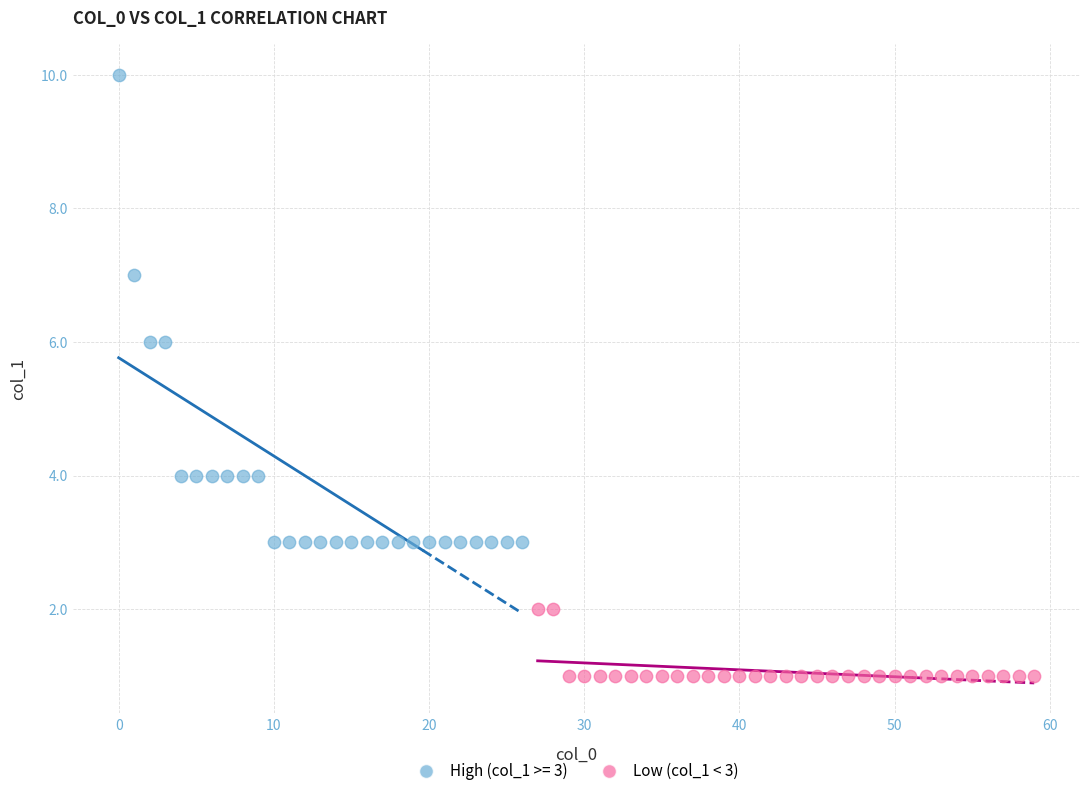

Which series contains the highest Y value?

High (col_1 >= 3)